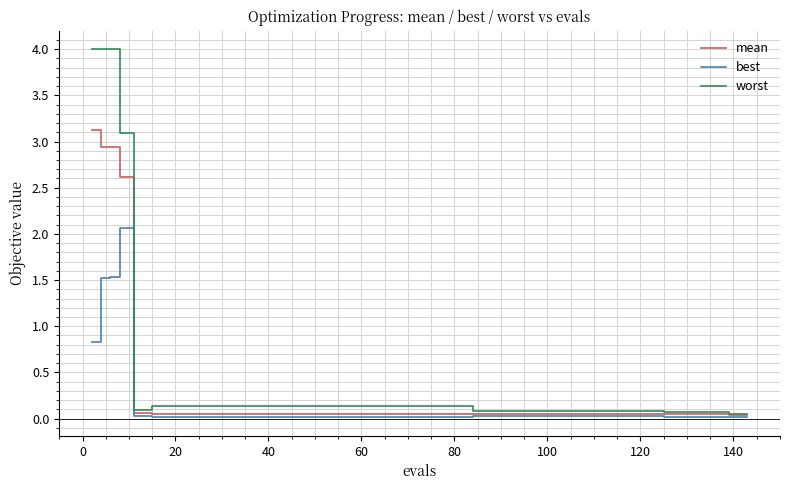

List the series in order of their peak value, highest first.

worst, mean, best